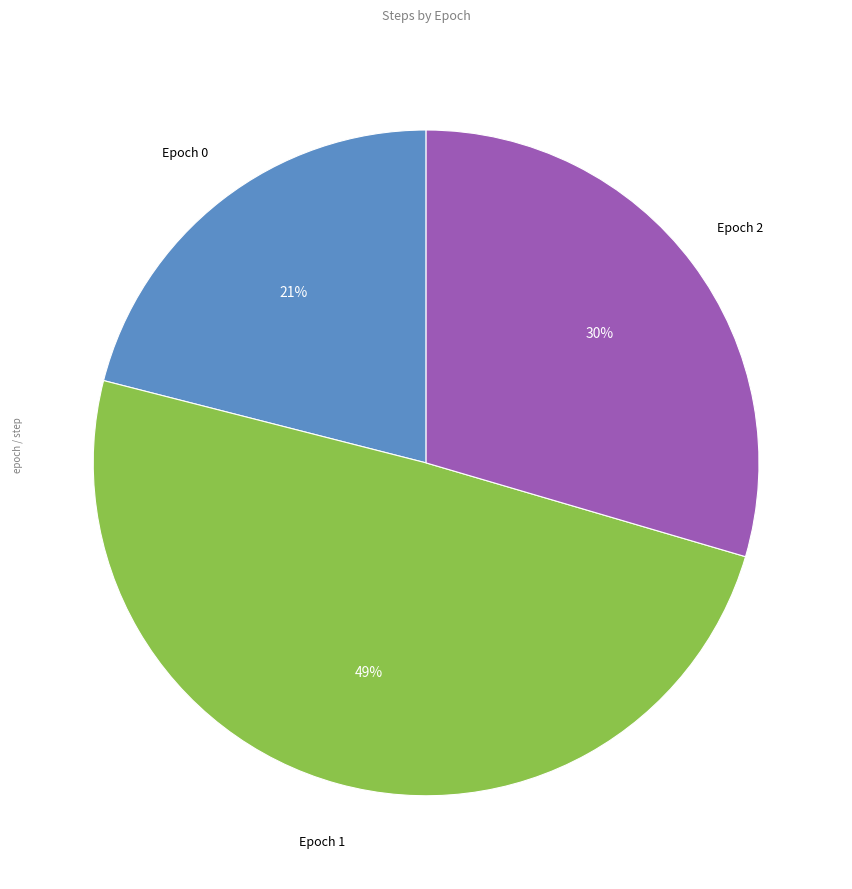

To the nearest percent, what is the difference between the largest and smallest slice percentages?

28%